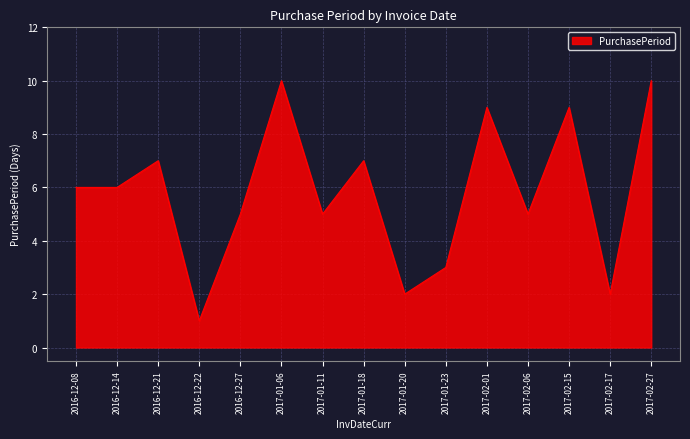

What is the difference between the maximum and second lowest values?

8